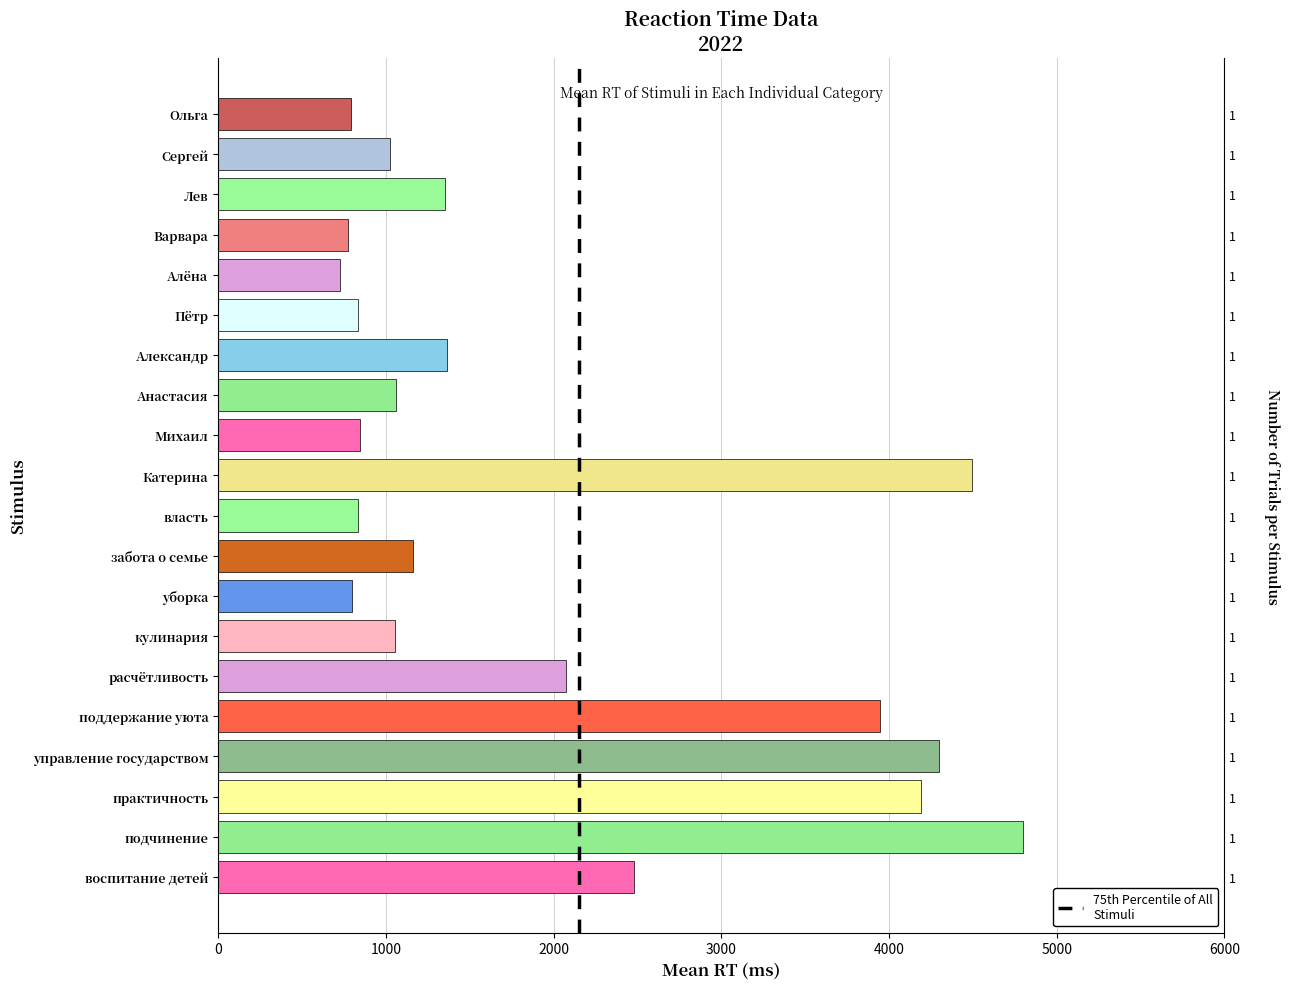

What is the average value?

1945